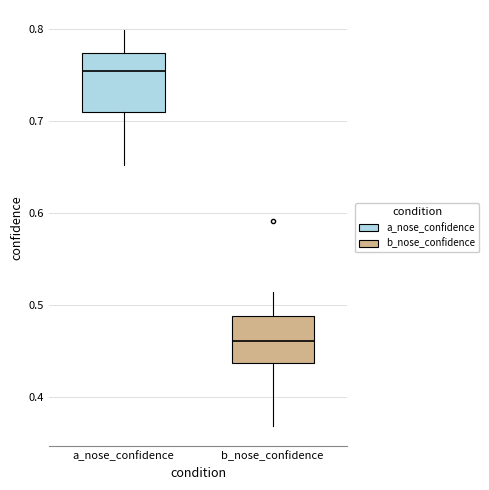

Which box has the highest median line?

a_nose_confidence